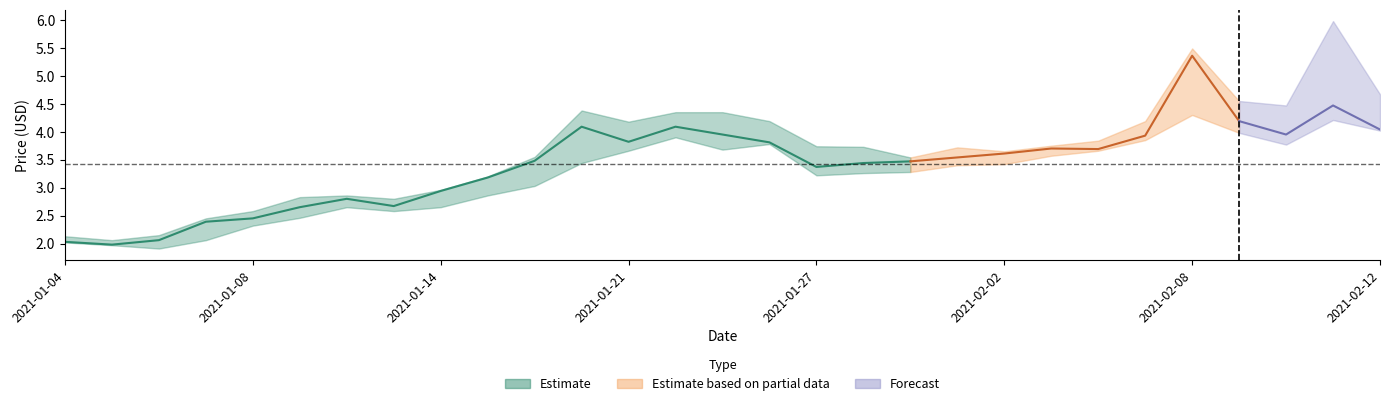

What is the label of the 18th point from the left?

2021-01-28